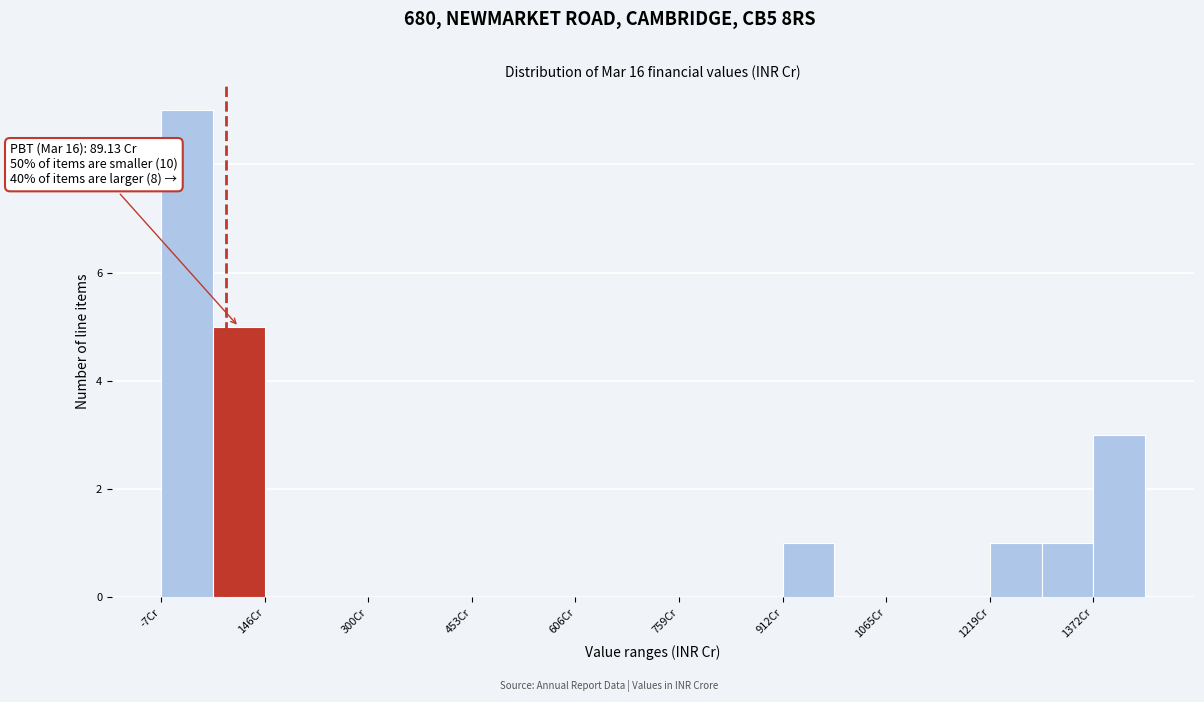

Read against the x-axis, roughly where is the centre of the tallest bar?

40